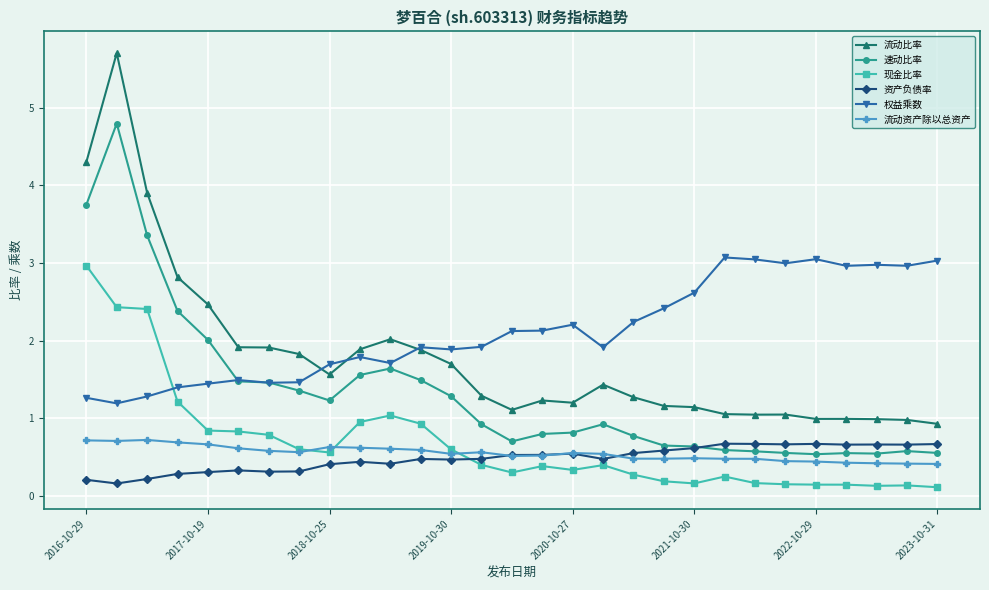

What is the maximum value shown in the chart?

5.7